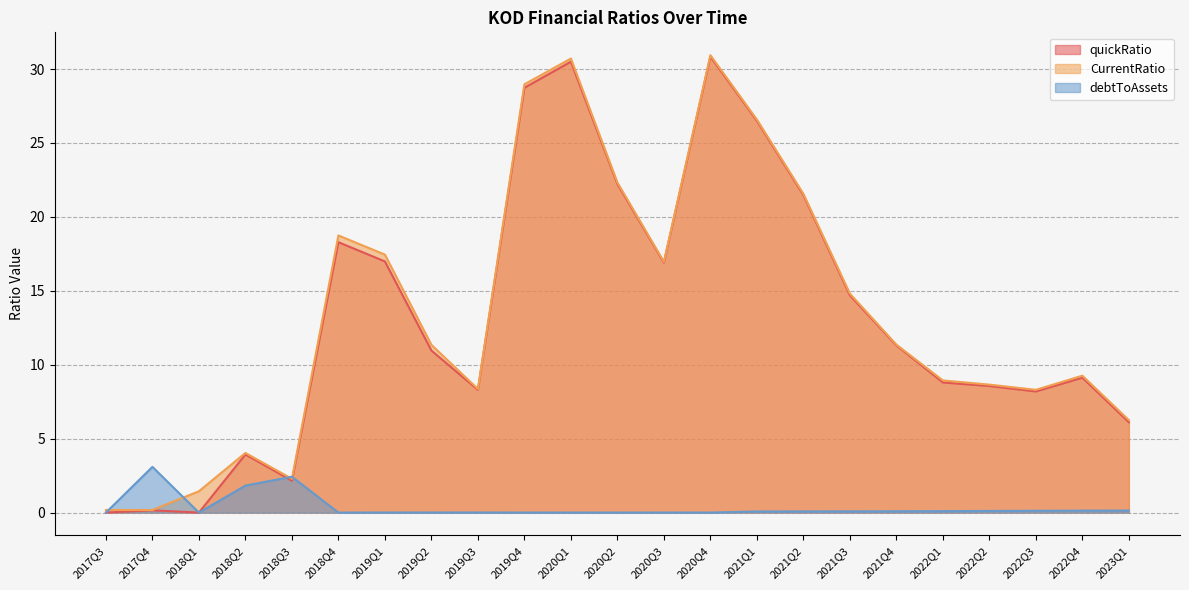

Reading left to right, extract all data points from this chart.

quickRatio: 0.0	0.2	0.0	3.9	2.2	18.3	17.0	11.0	8.3	28.7	30.5	22.2	16.9	30.8	26.5	21.5	14.7	11.3	8.8	8.6	8.2	9.1	6.1
CurrentRatio: 0.2	0.2	1.4	4.0	2.3	18.7	17.4	11.3	8.4	29.0	30.7	22.3	17.0	30.9	26.6	21.6	14.8	11.4	8.9	8.7	8.3	9.3	6.3
debtToAssets: 0.0	3.1	0.0	1.8	2.4	0.0	0.0	0.0	0.0	0.0	0.0	0.0	0.0	0.0	0.1	0.1	0.1	0.1	0.1	0.1	0.1	0.1	0.1